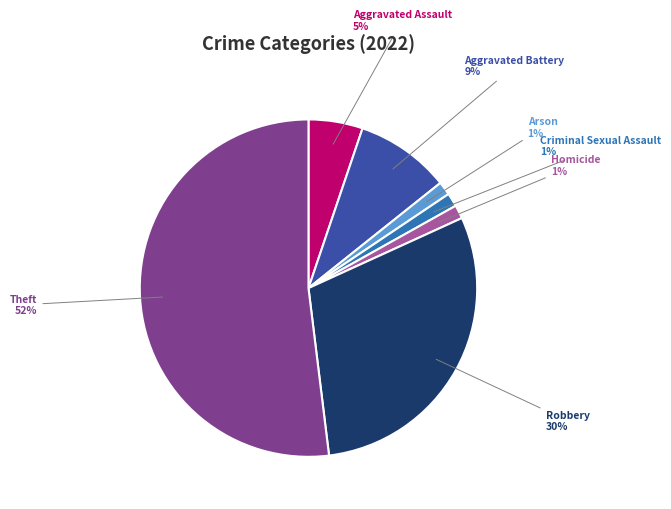

Which slice is the largest?

Theft